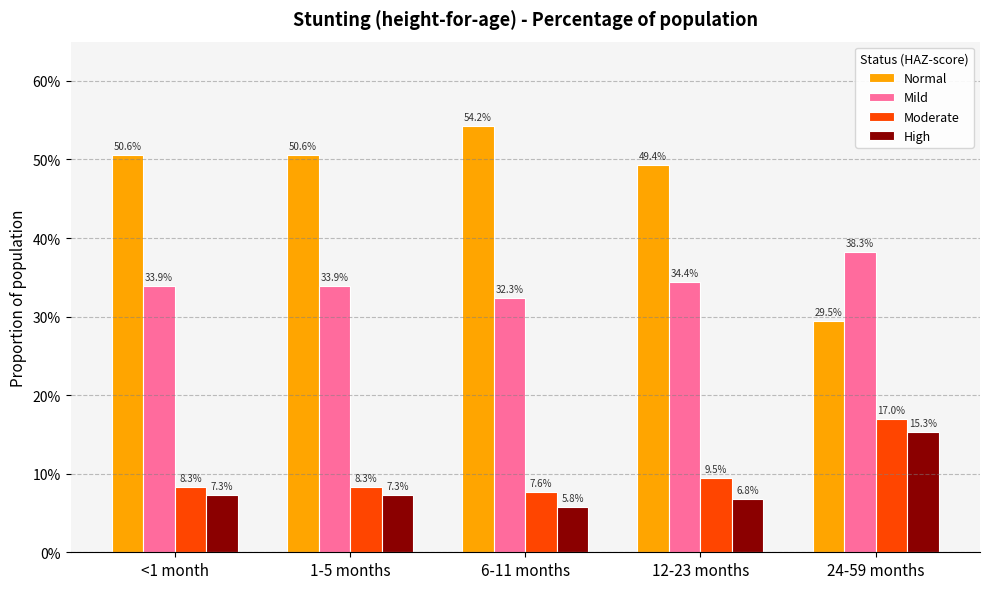

Count the High values in the range 0 to 1.

5